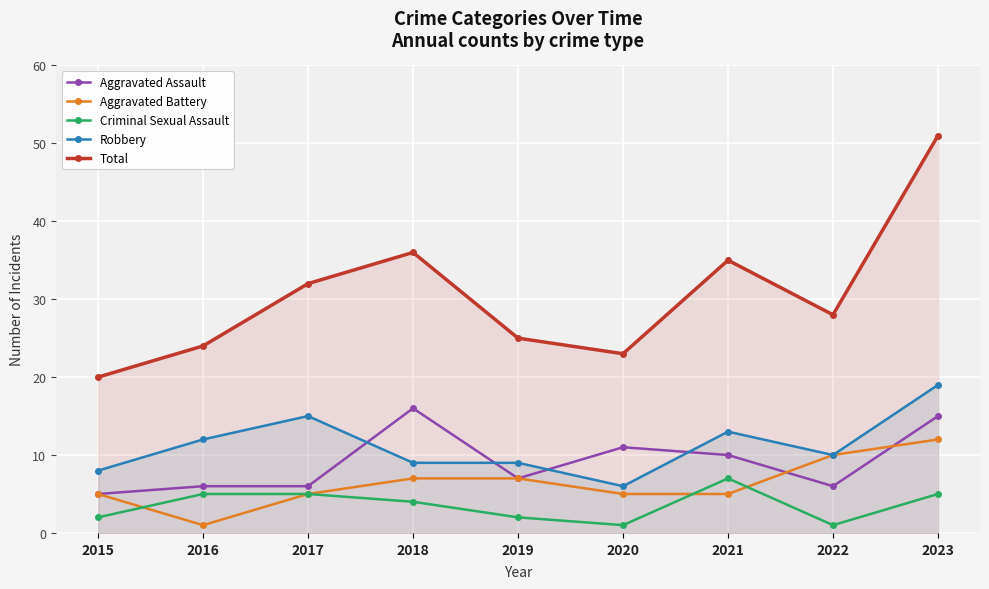

What is the sum of all Criminal Sexual Assault values?

32